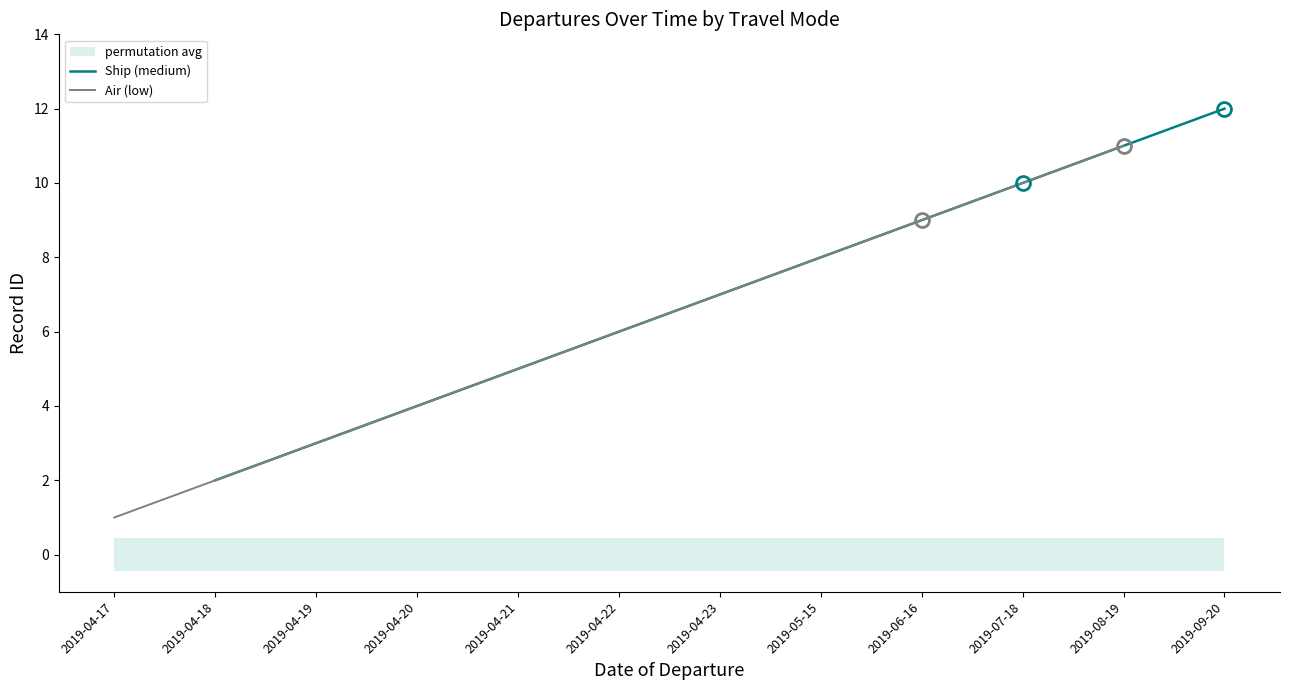

What is the value of the Ship (medium) point at the 6th from the left?

12